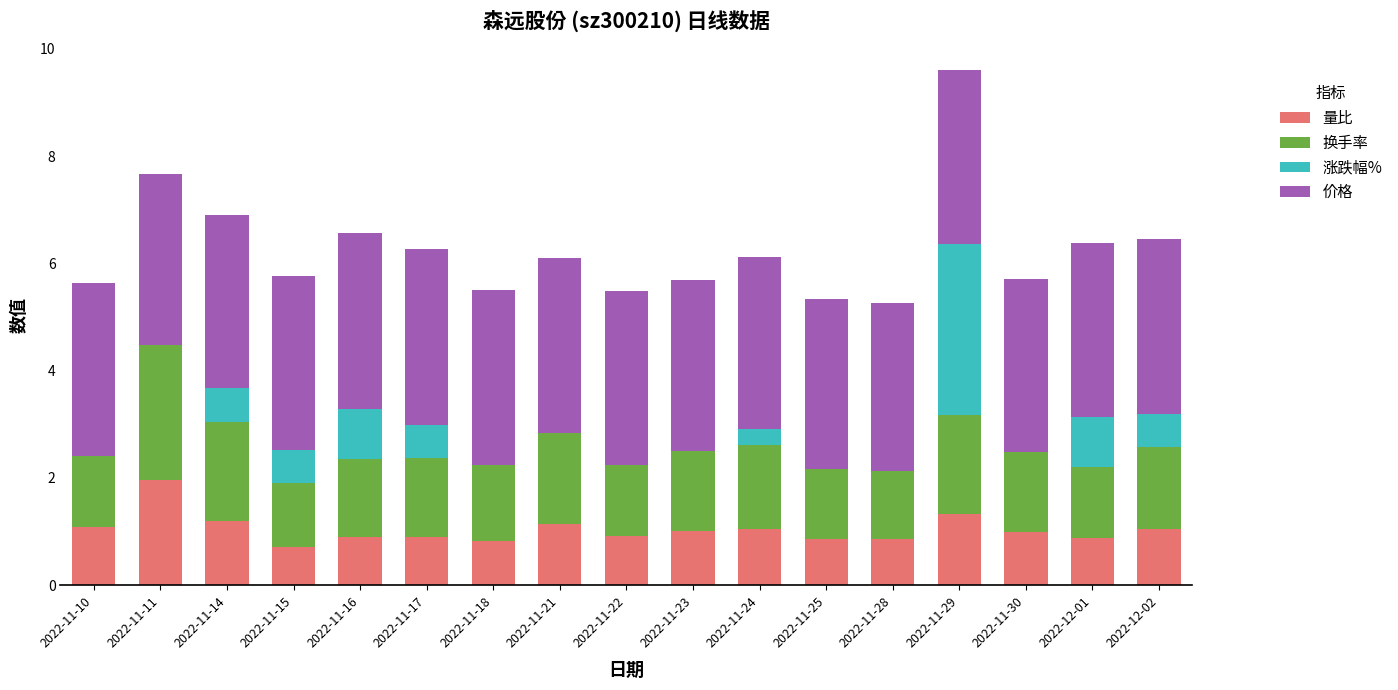

What is the total value across all series at 2022-11-24?

6.1